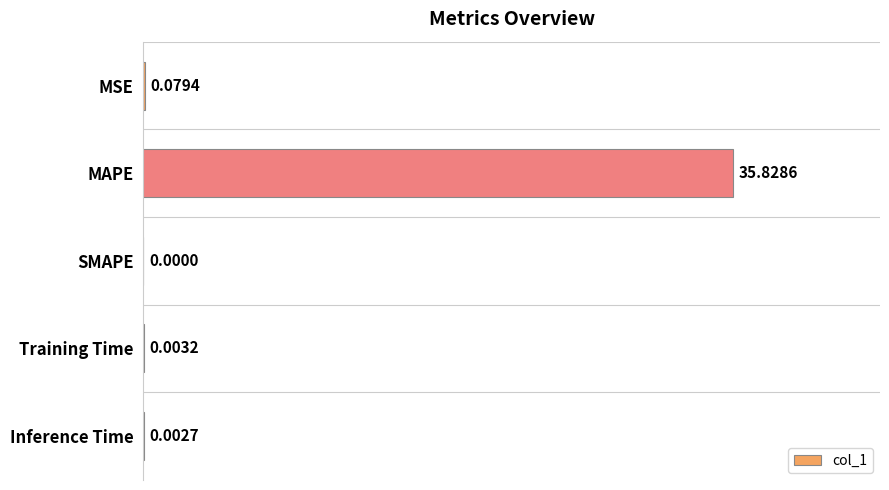

Between Training Time and MAPE, which is larger?

MAPE